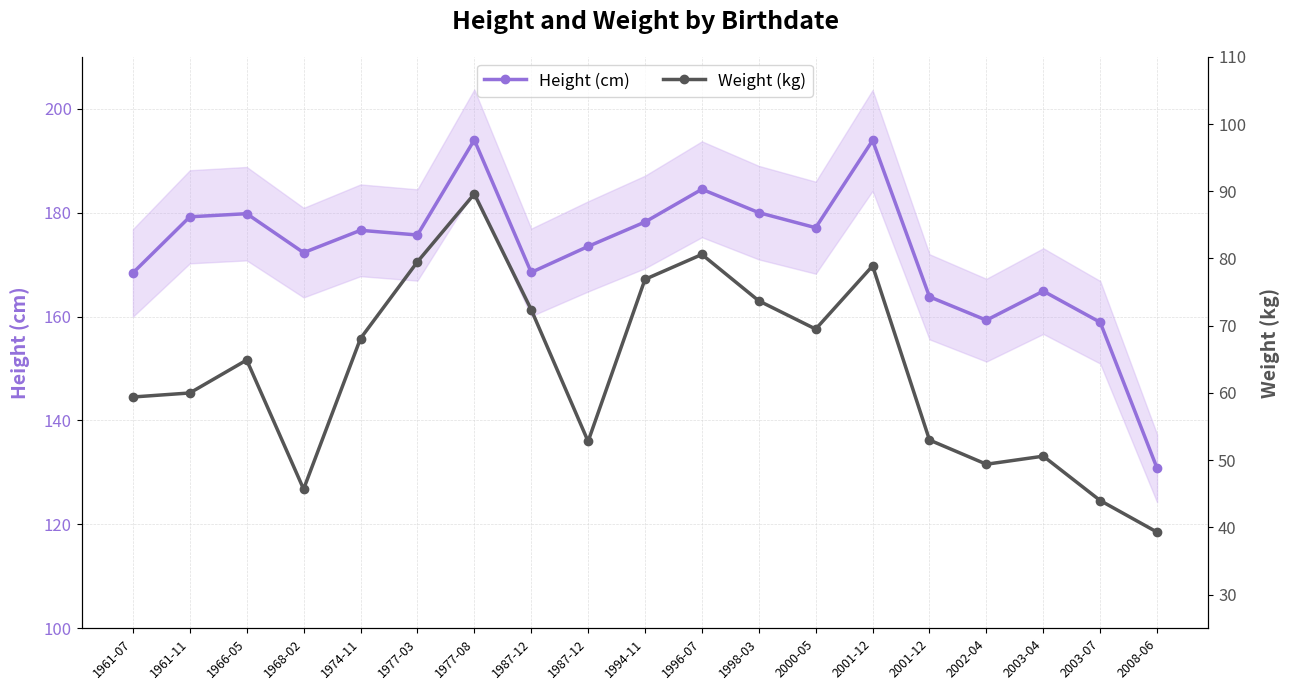

Which label corresponds to the smallest value in the chart?

2008-06